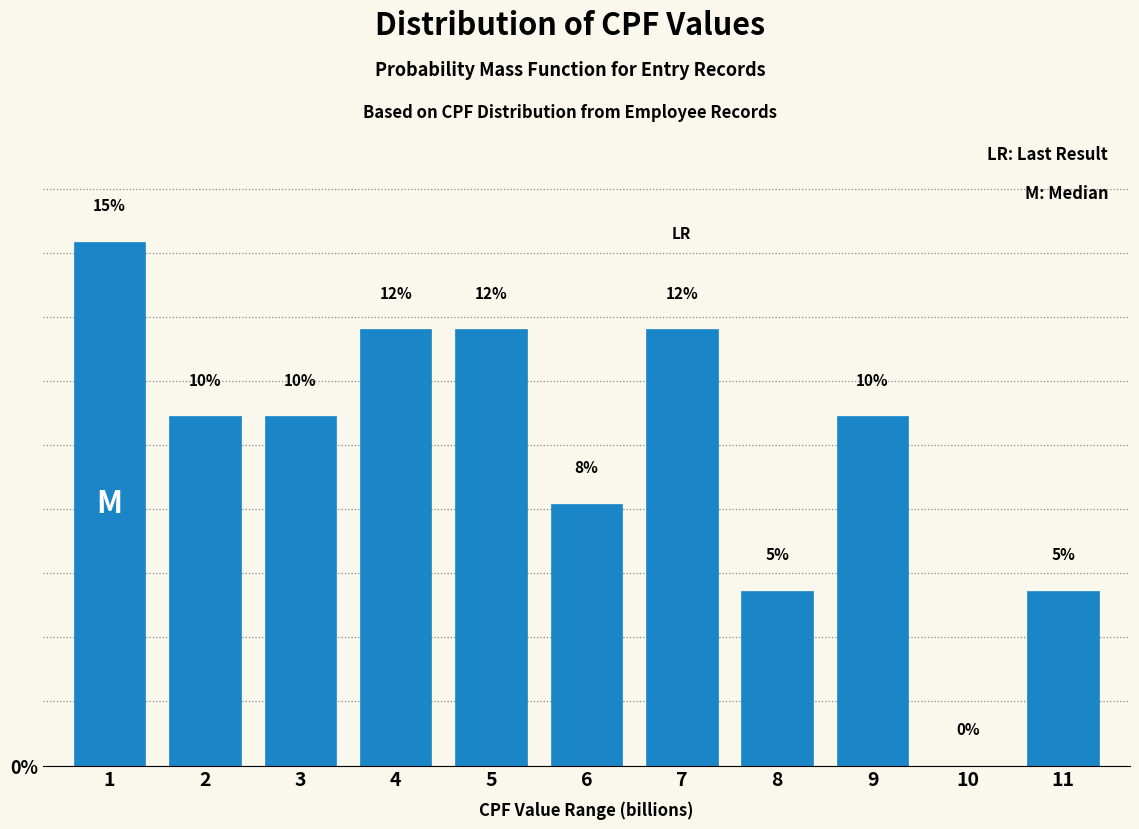

What is the approximate value at 11?

5.0